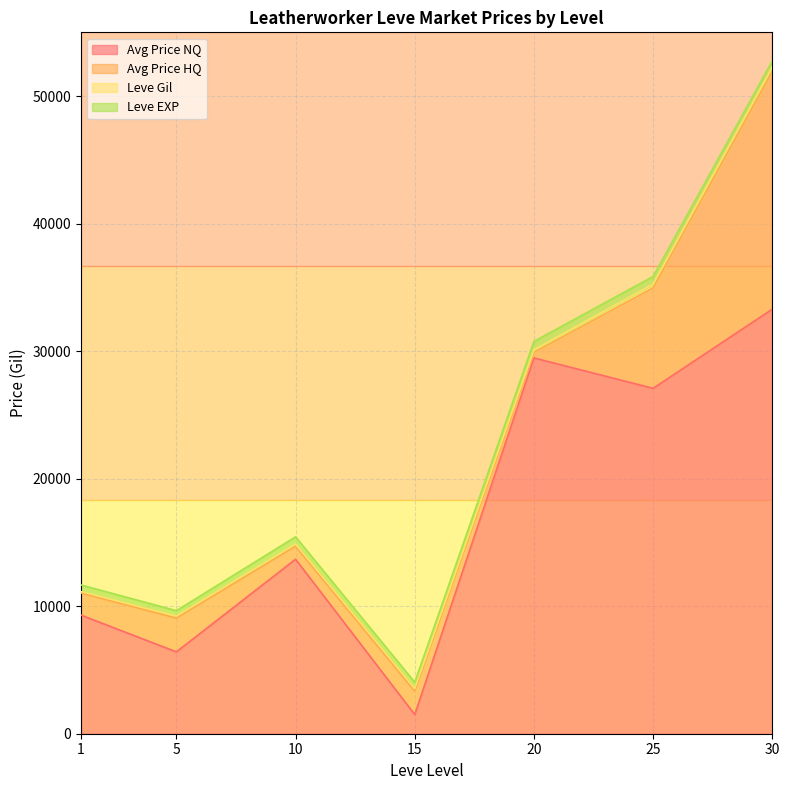

At which label is Leve EXP closest to 545?

1